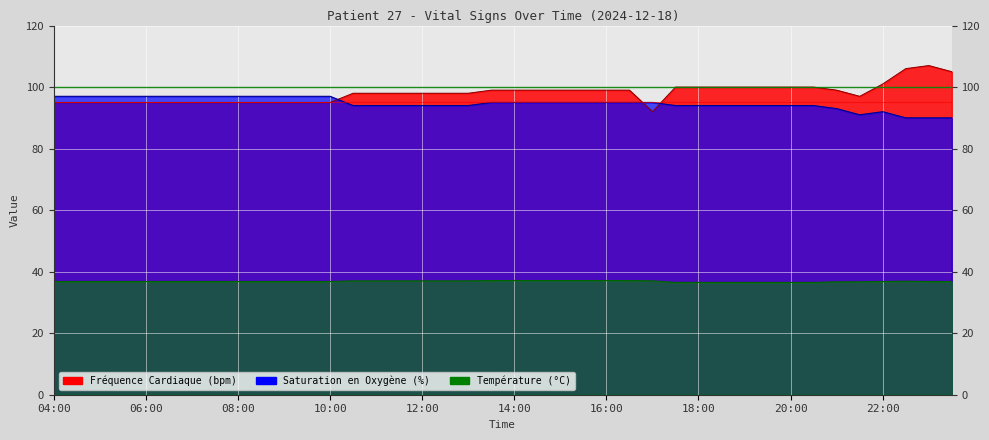

True or false: Fréquence Cardiaque (bpm) has a value of 25.8 at 23:00.

False